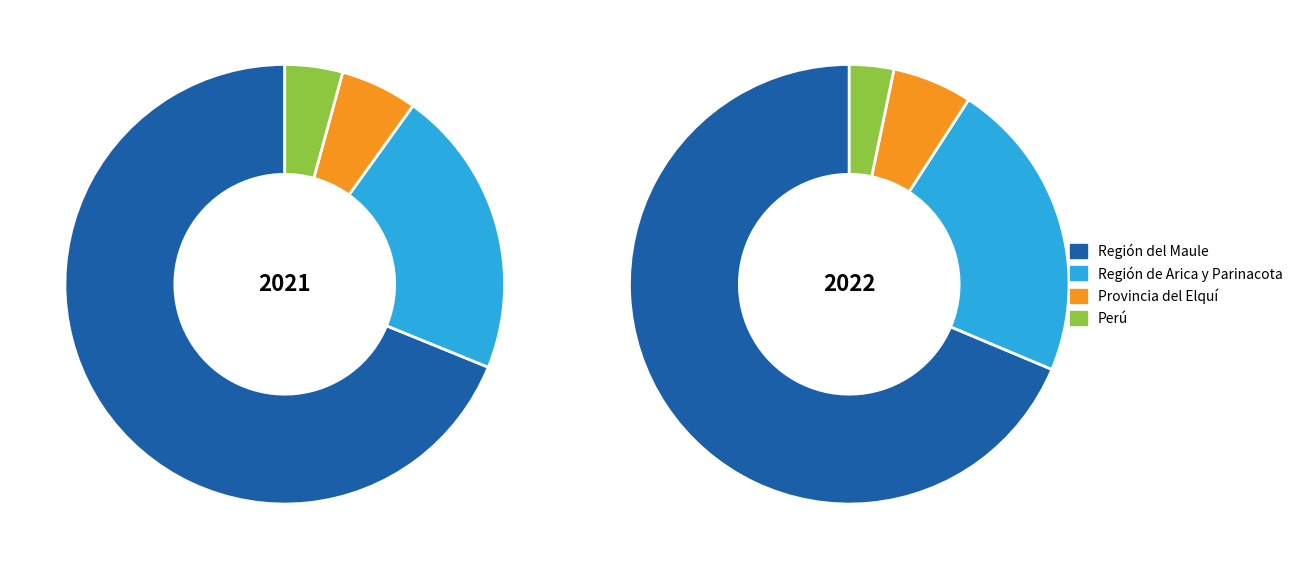

Do 33 and 26 together represent more than half of the pie?

No